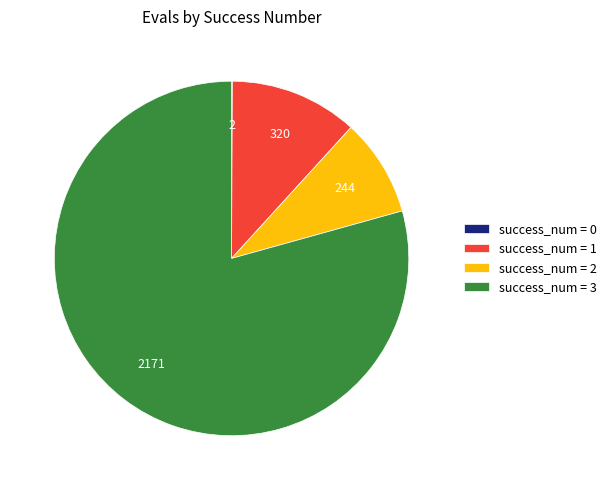

Between success_num = 2 and success_num = 3, which is larger?

success_num = 3